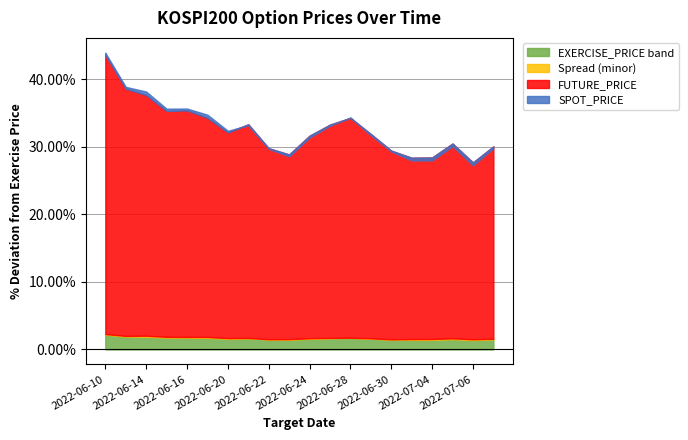

True or false: EXERCISE_PRICE and SPOT_PRICE cross at least once.

False